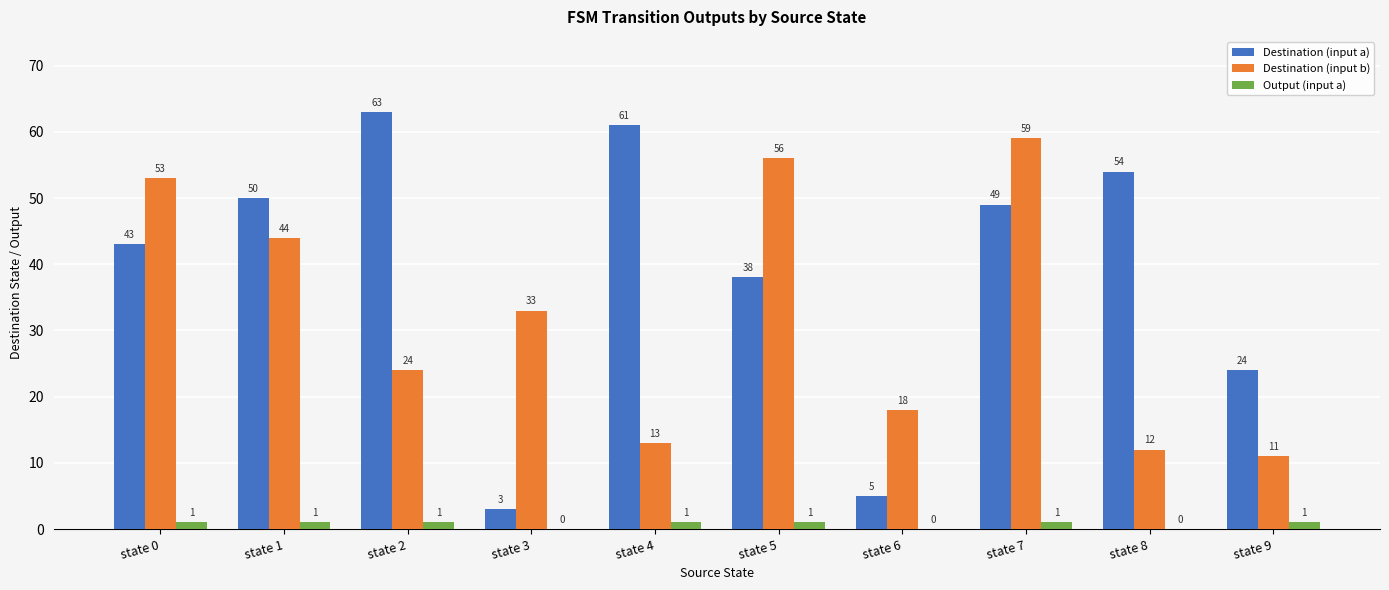

Which series has the largest total across all categories?

Destination (input a)